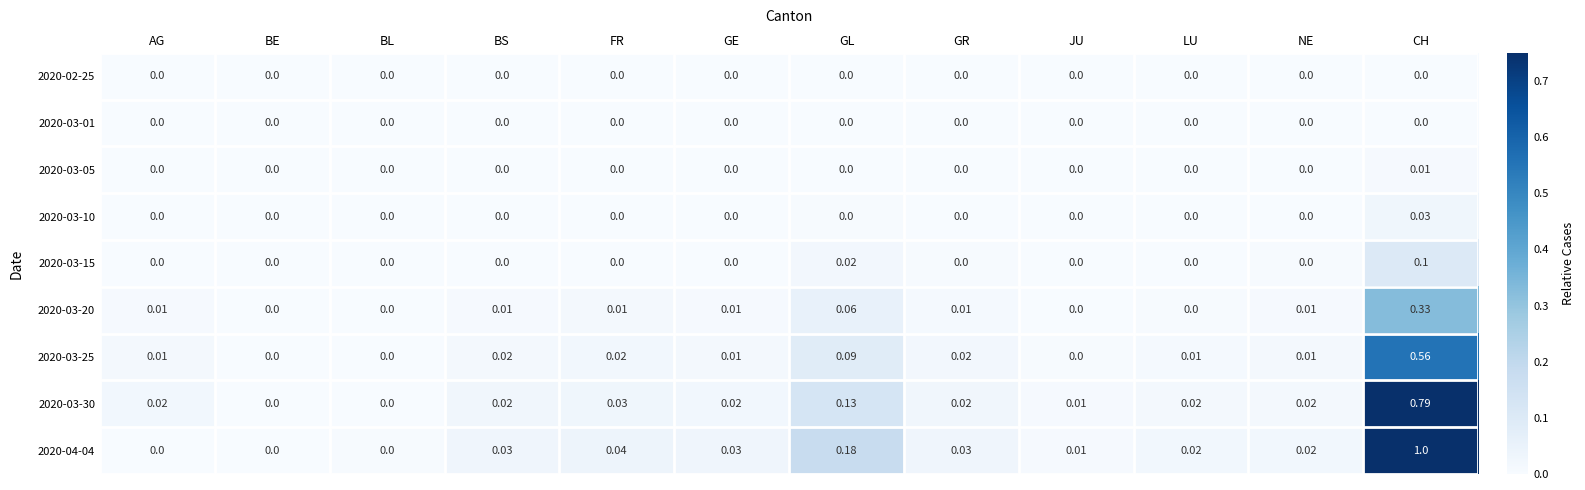

At which label does 2020-03-05 reach its peak?

CH